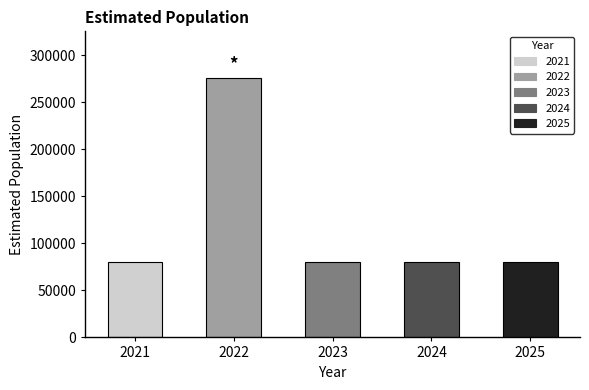

Reading left to right, what are all the values shown in this chart?

2021=80000	2022=275726	2023=80000	2024=80000	2025=80000